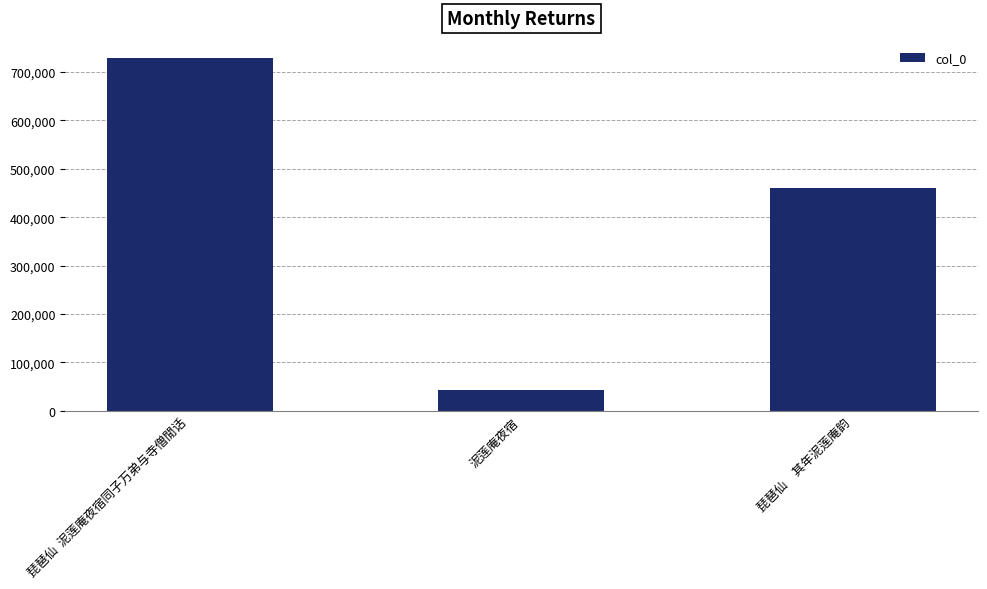

Rank the categories by value from lowest to highest.

泥莲庵夜宿, 琵琶仙　其年泥莲庵韵, 琵琶仙  泥莲庵夜宿同子万弟与寺僧閒话